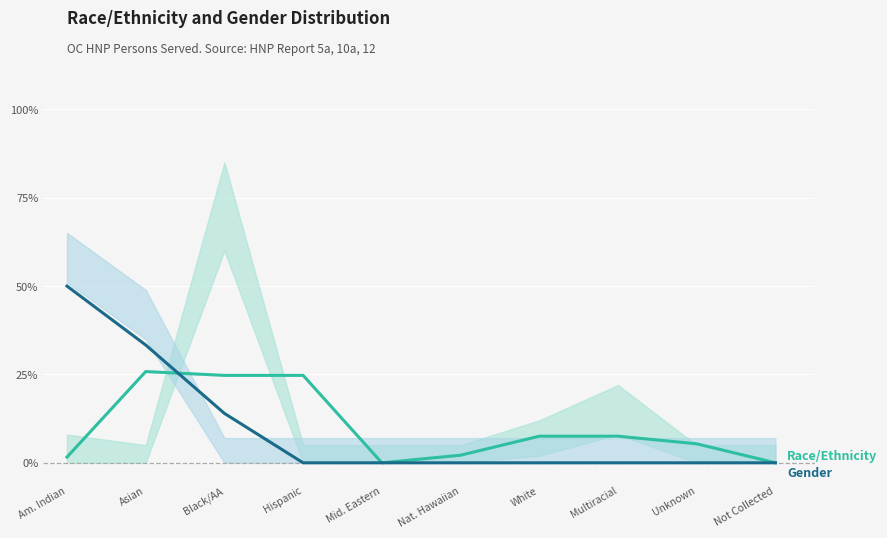

Is the value of Gender at Multiracial greater than the value of Race/Ethnicity at White?

No